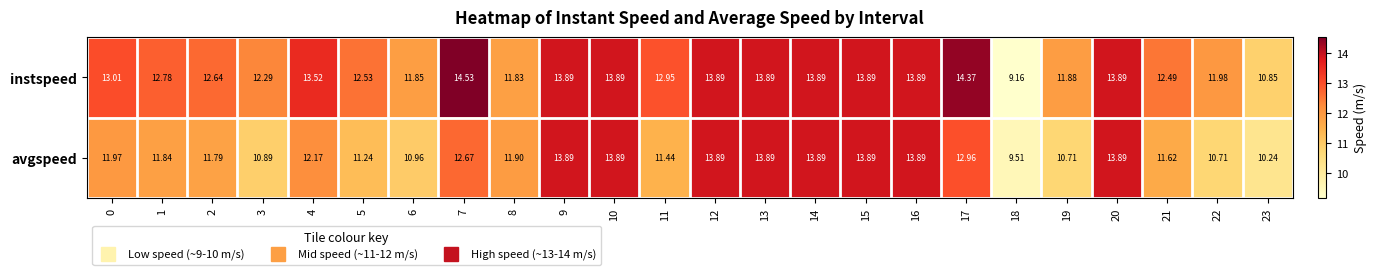

Count the number of categories in the chart.

24